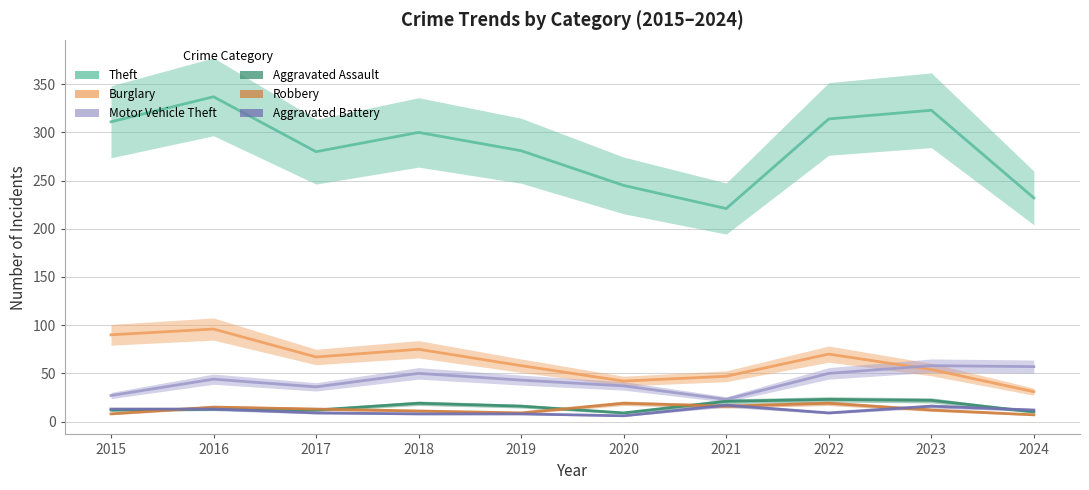

Rank the categories by Robbery value from lowest to highest.

2024, 2015, 2019, 2018, 2023, 2017, 2016, 2021, 2020, 2022